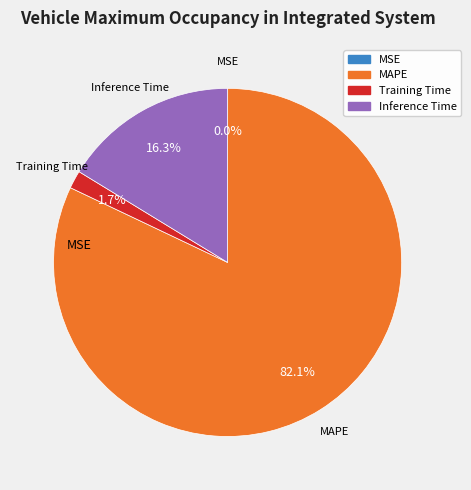

Is there a majority slice in this chart?

Yes